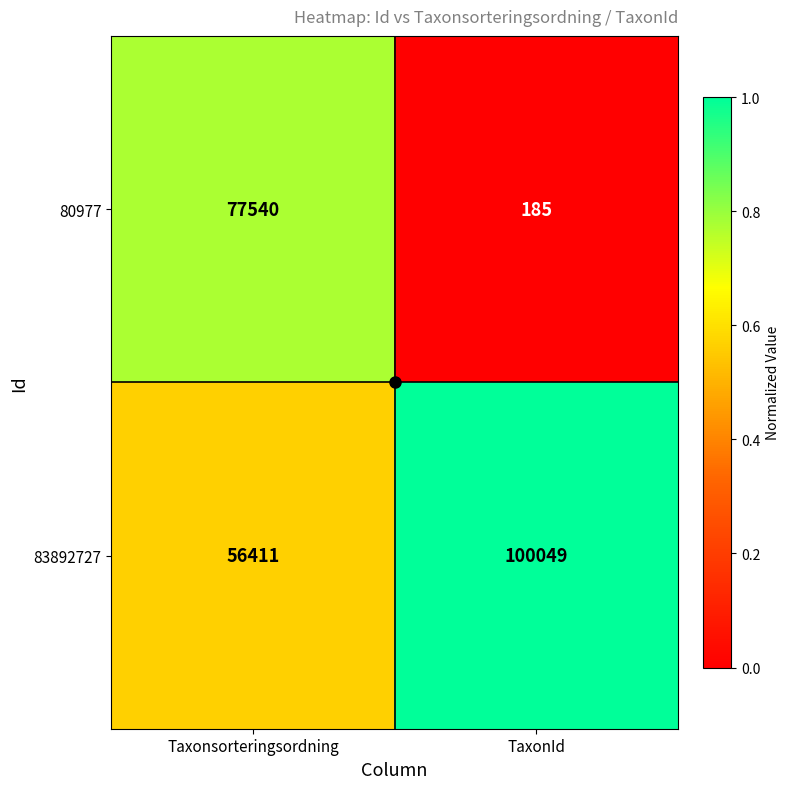

What is the sum of the 80977 values at TaxonId and Taxonsorteringsordning?

77725